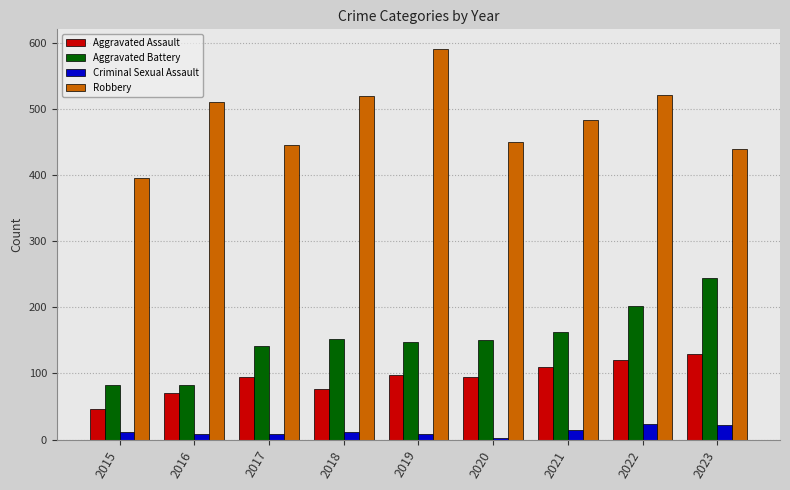

True or false: Aggravated Battery has a value of 82 at 2015.

True